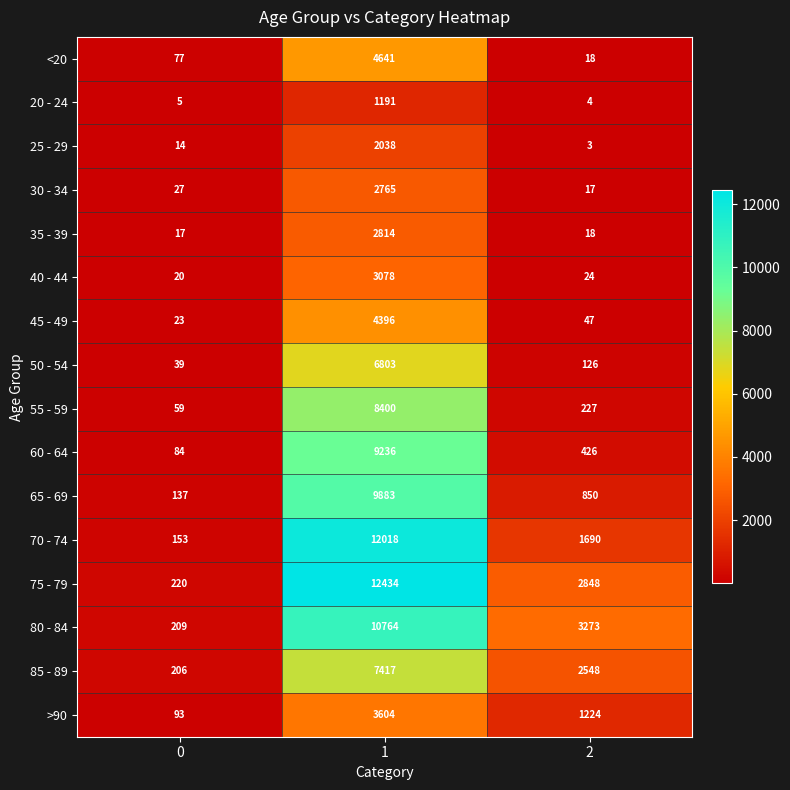

Rank the series at 0 from lowest to highest value.

20 - 24, 25 - 29, 35 - 39, 40 - 44, 45 - 49, 30 - 34, 50 - 54, 55 - 59, <20, 60 - 64, >90, 65 - 69, 70 - 74, 85 - 89, 80 - 84, 75 - 79